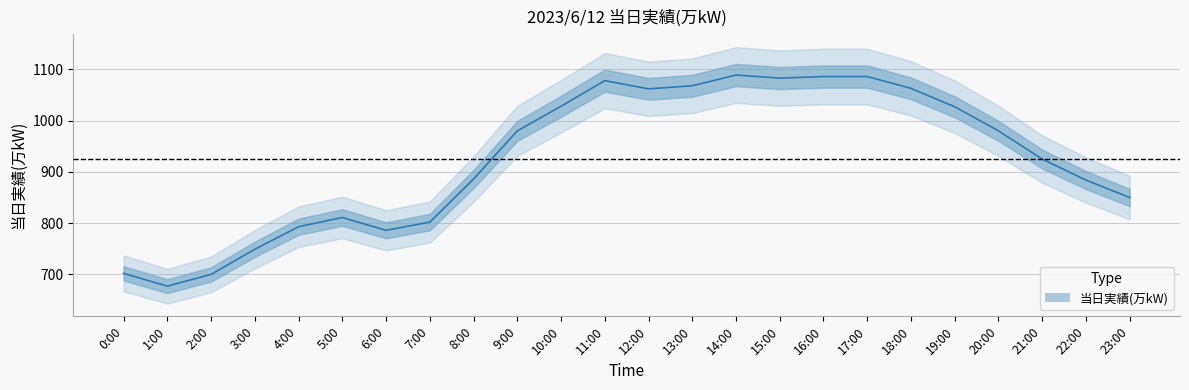

What is the value of the 14th point from the left?

1068